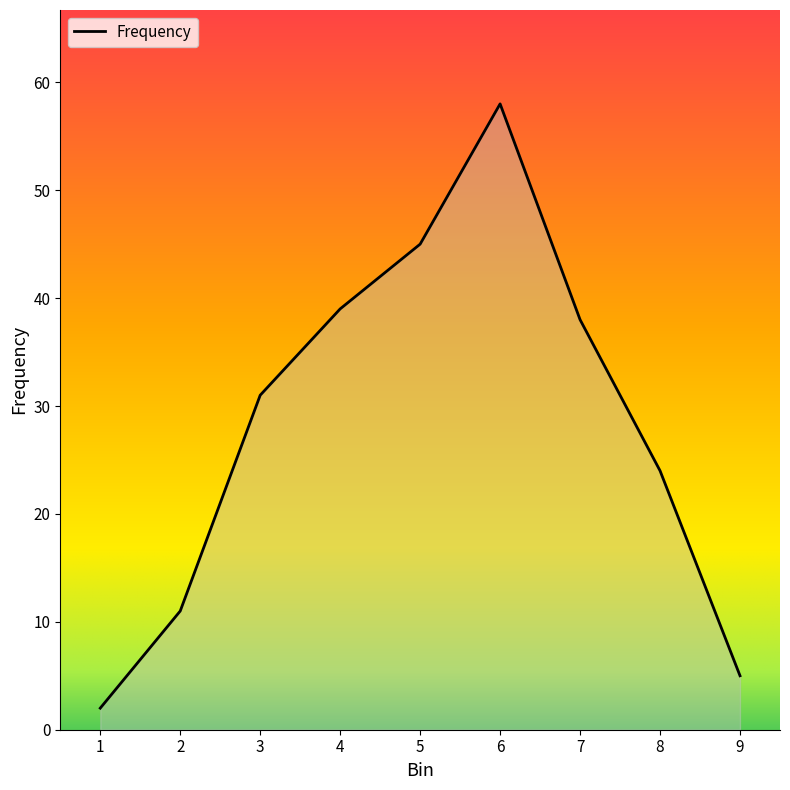

True or false: the data shows 52 at 7.

False